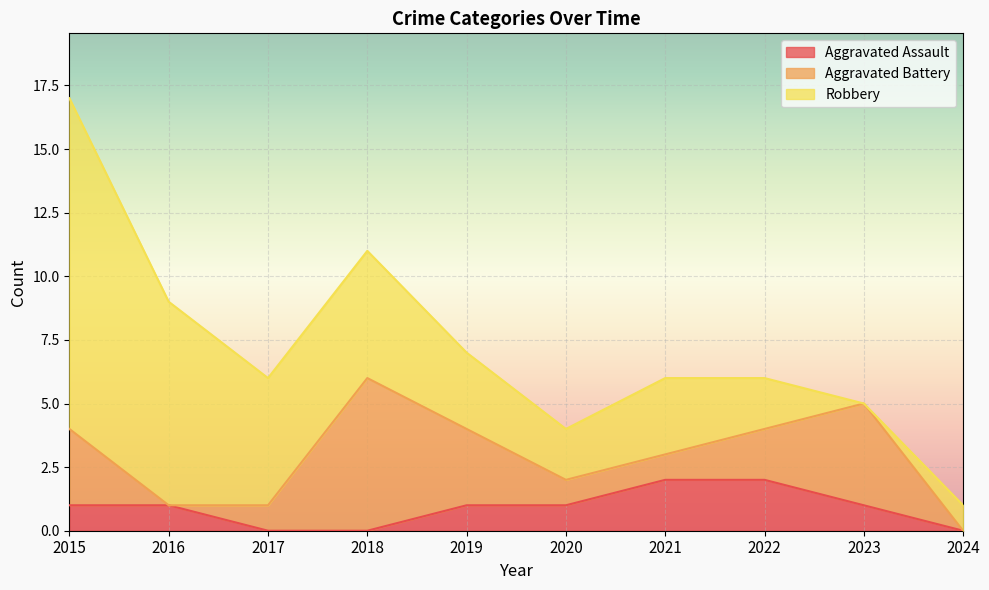

Between which two adjacent categories do Aggravated Battery and Robbery first intersect?

2017 and 2018